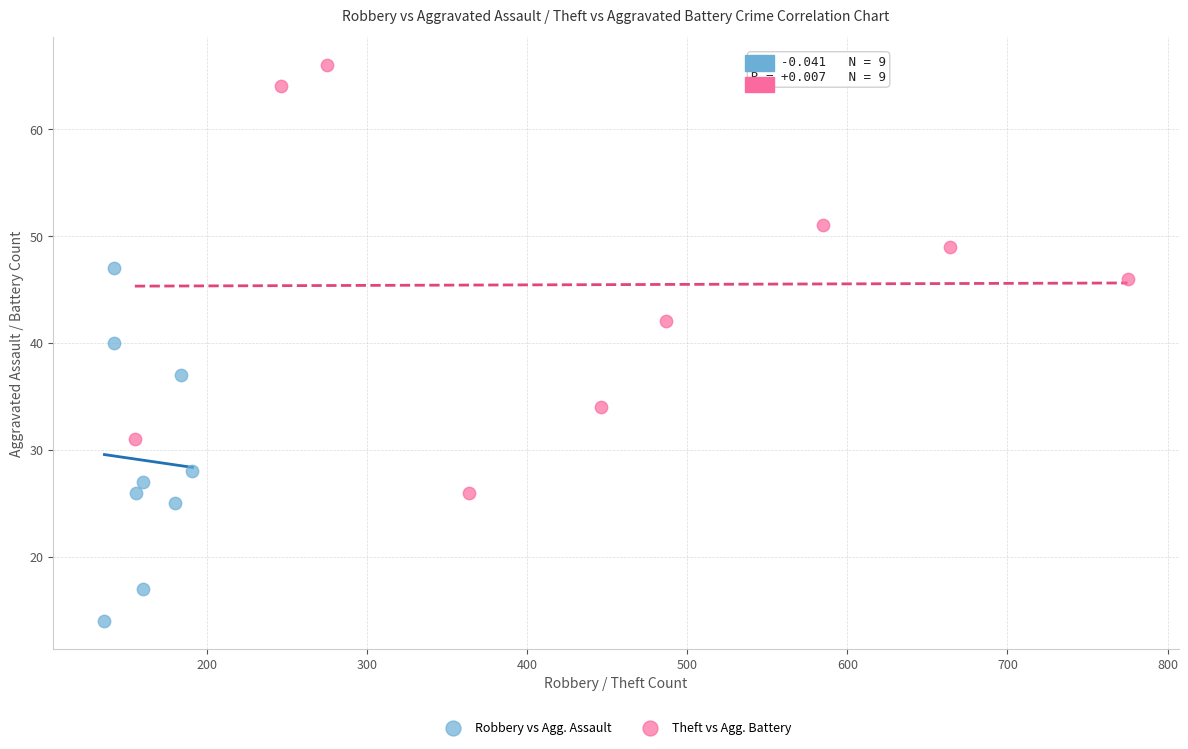

Which series has the largest Y range (max minus min)?

Theft vs Agg. Battery